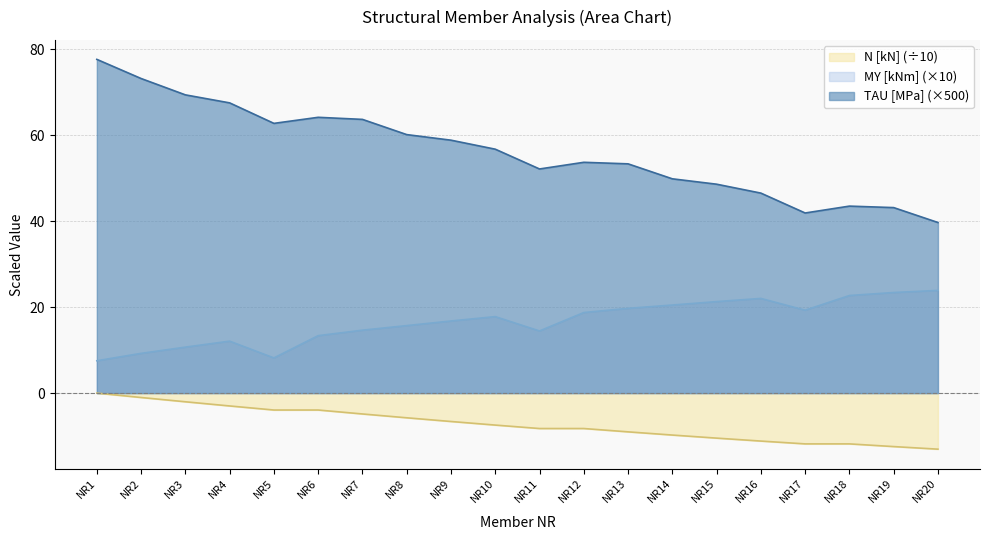

What is the smallest value displayed?

-13.0